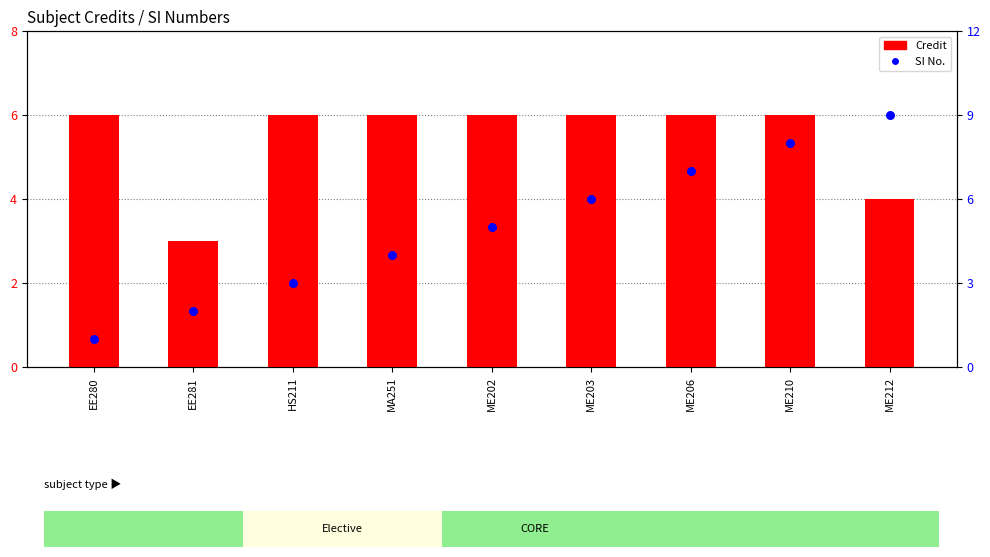

Is the value of Credit at HS211 greater than the value of SI No. at ME210?

No